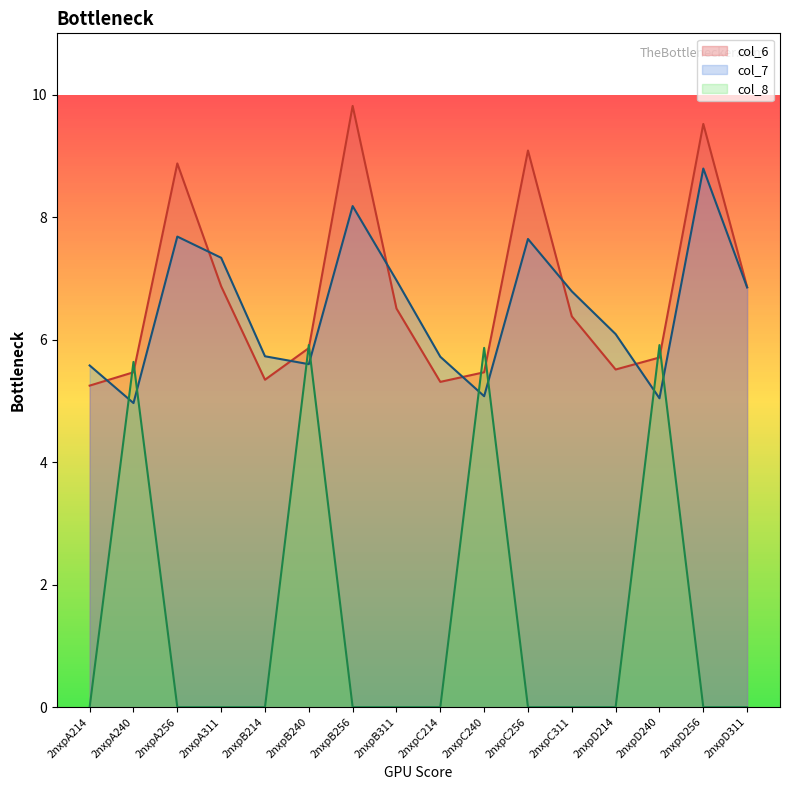

What is the sum of the col_6 values at 2nxpC214 and 2nxpB256?

15.1